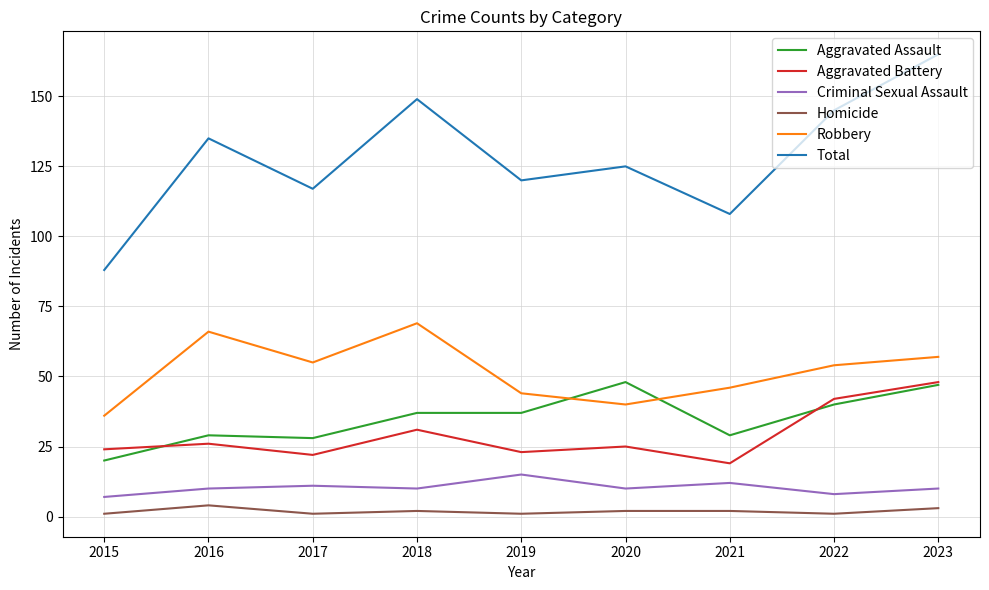

What is the greatest value displayed?

165